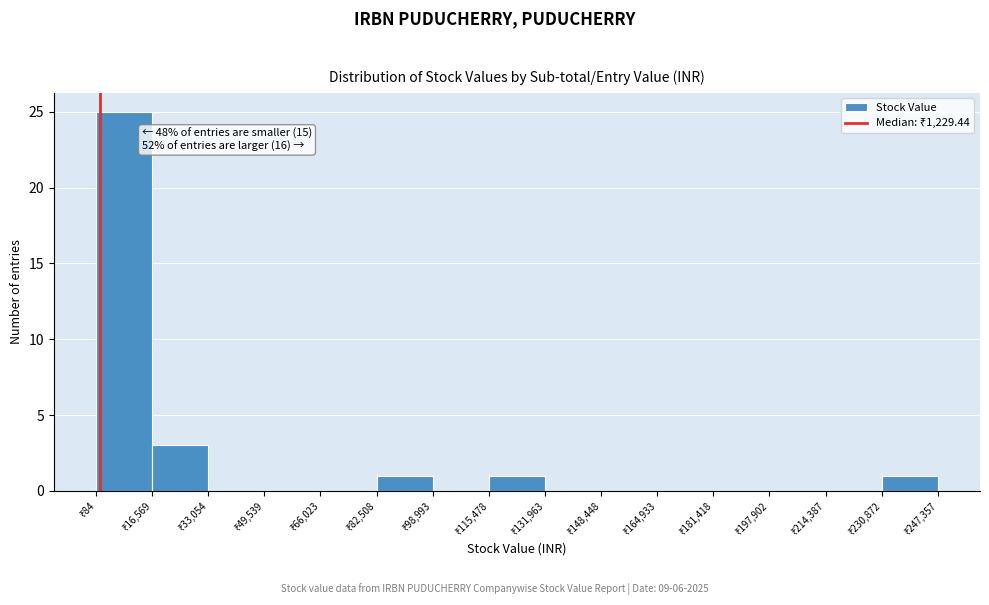

Over which range of the x-axis is the bar tallest?

0 to 16000